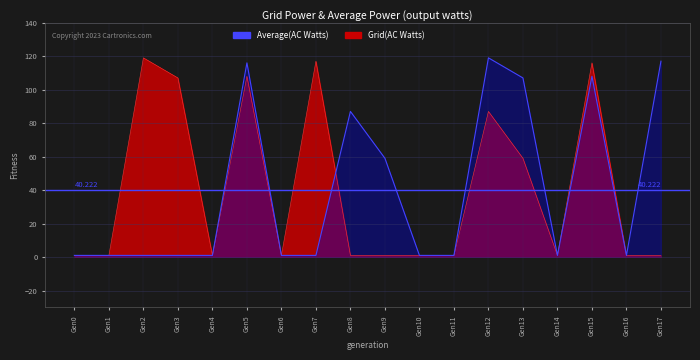

Which series has the largest total across all categories?

Average(AC Watts)